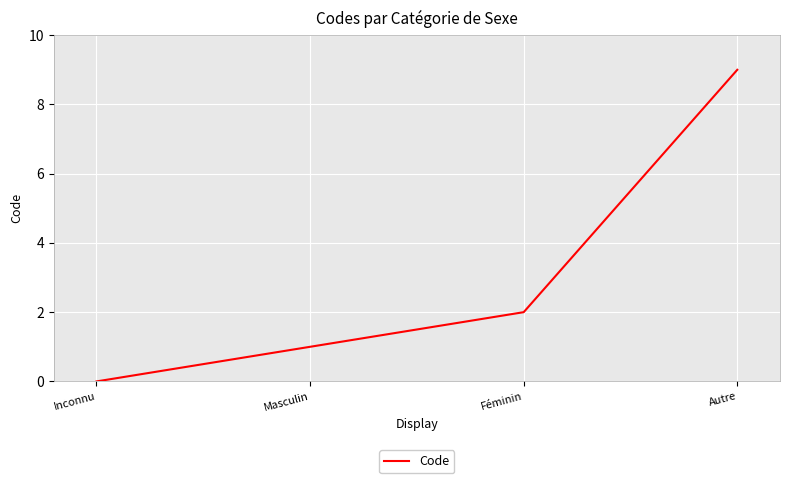

Is it true that the value at Masculin is 2?

False